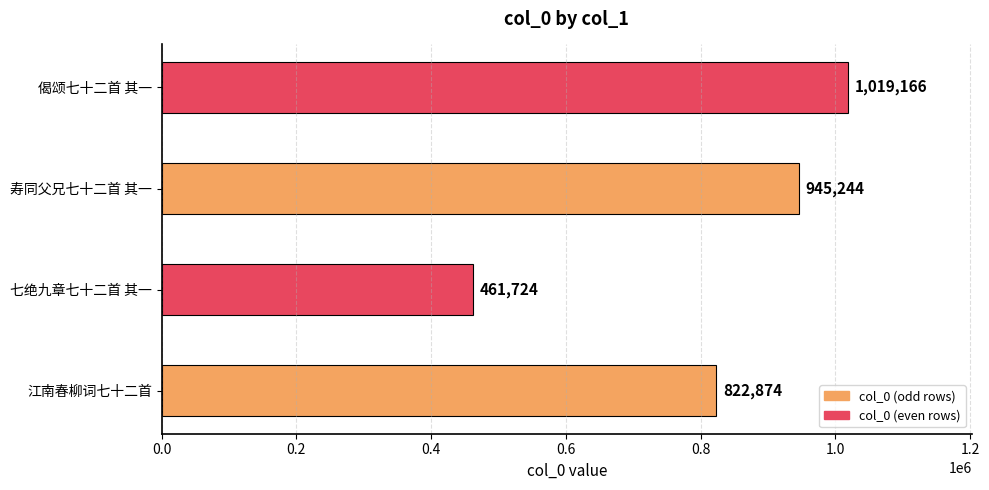

Which category has the highest value across all series?

偈颂七十二首 其一